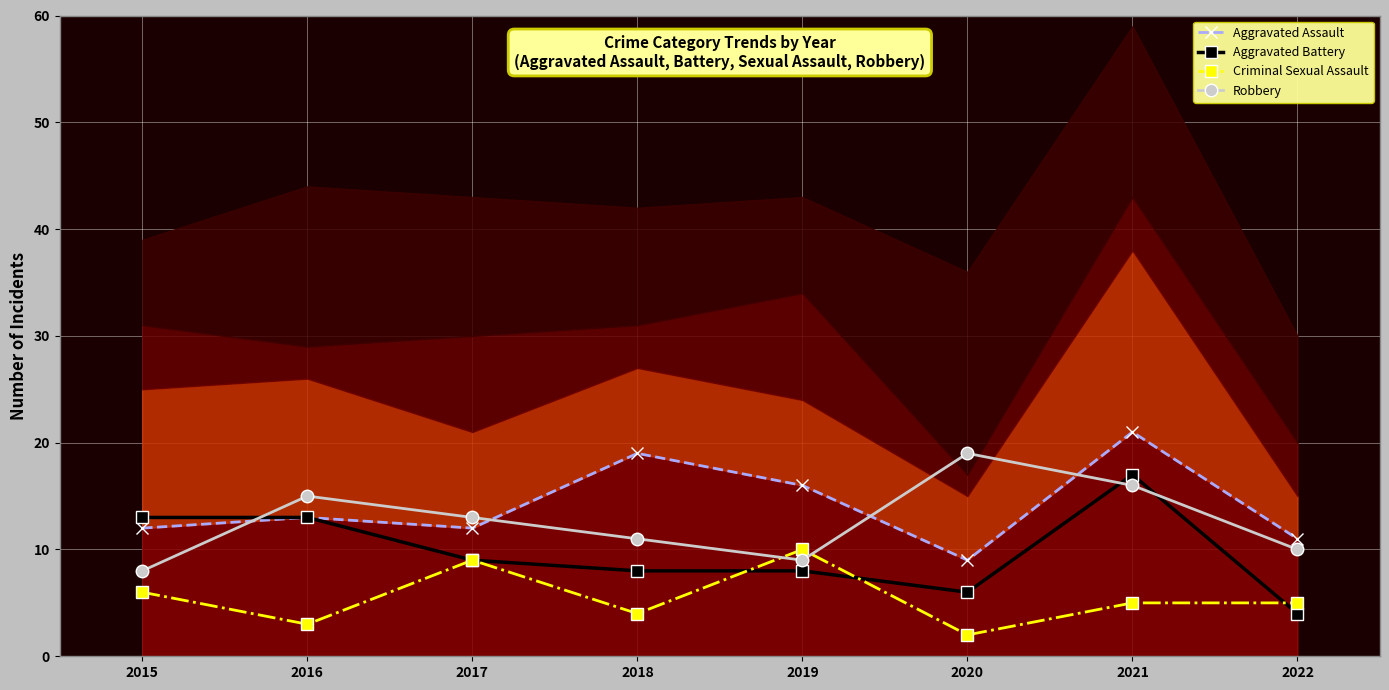

What is the total value across all series at 2017?

43